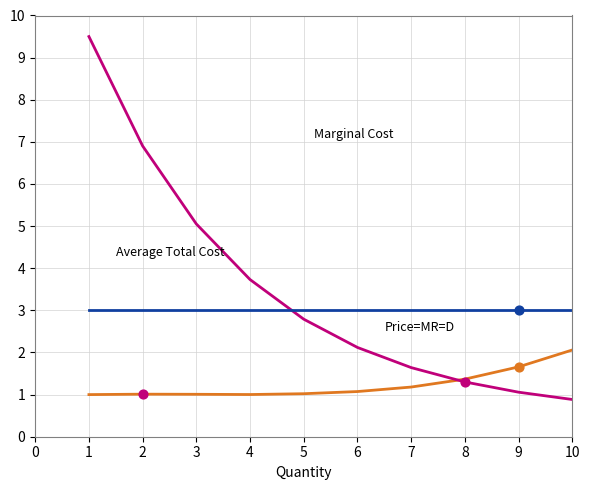

What is the minimum value shown in the chart?

0.5